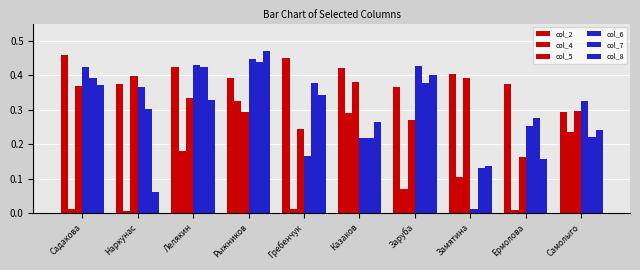

How many col_5 values are between 0 and 1?

10